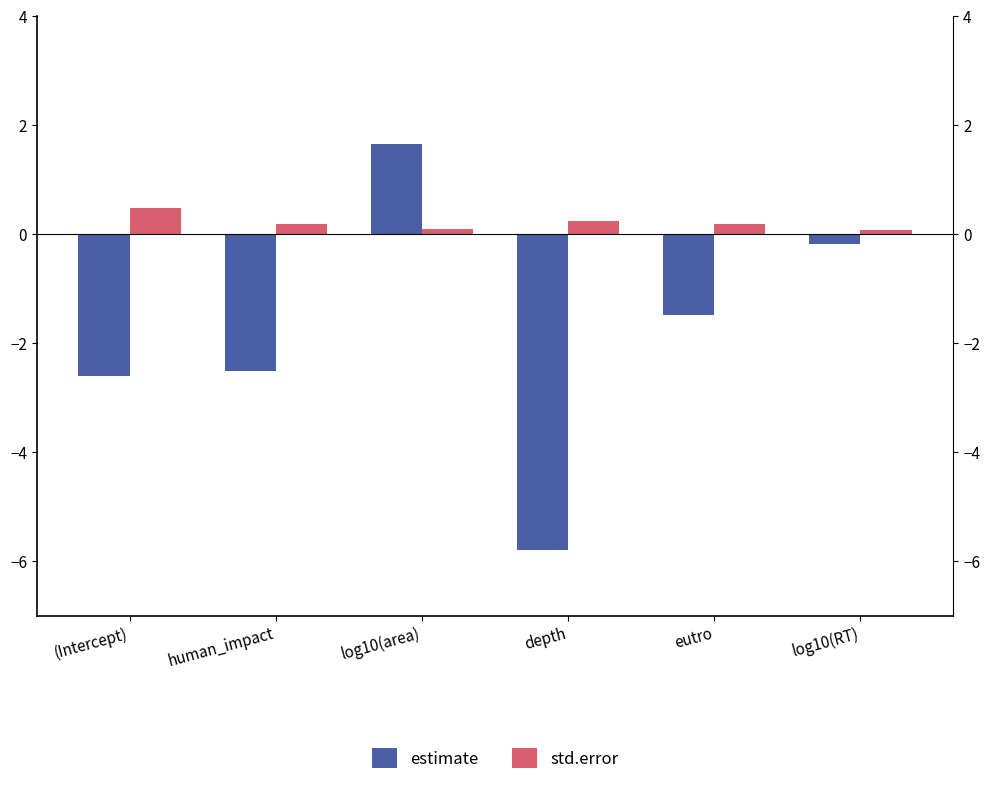

The std.error series shows 0.2 at depth. True or false?

True